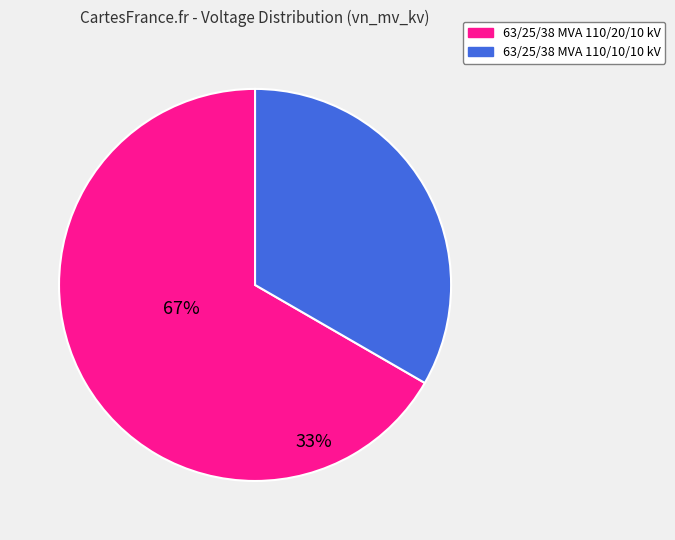

Is there a majority slice in this chart?

Yes